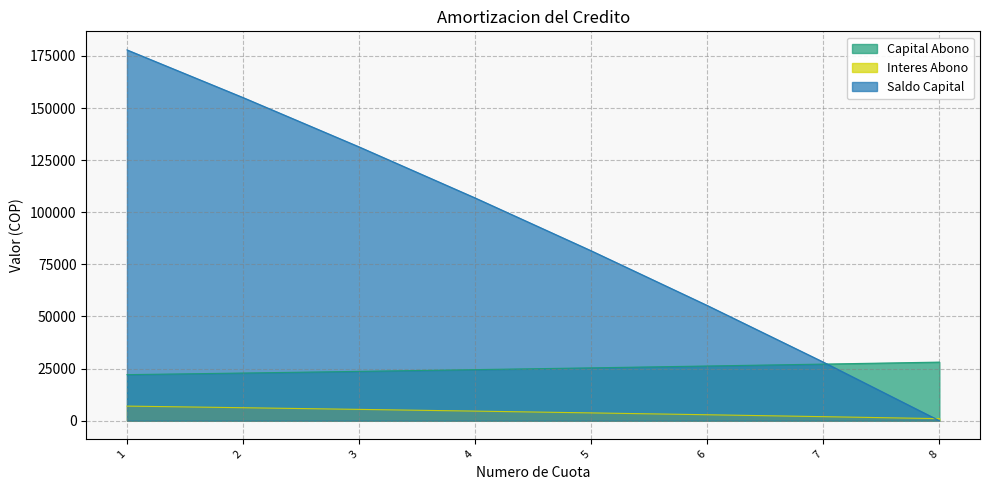

True or false: Saldo Capital has a value of 86375.5 at 3.

False